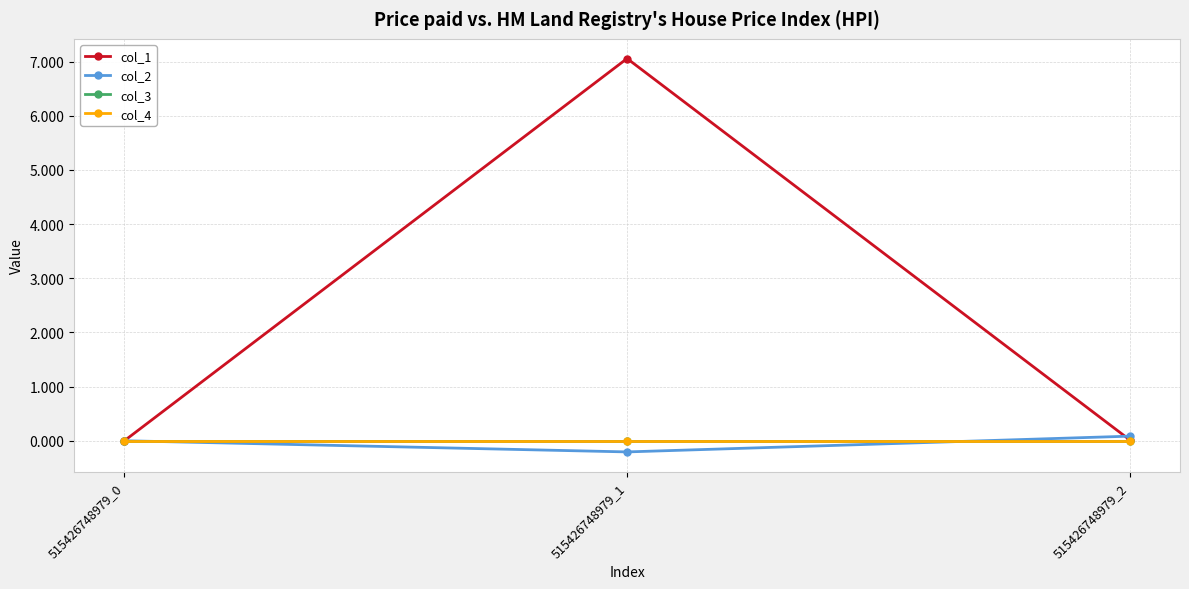

Reading left to right, what are all the values shown in this chart?

col_1: 0.0	7.1	0.0
col_2: 0.0	-0.2	0.1
col_3: 0.0	0.0	0.0
col_4: 0.0	0.0	0.0